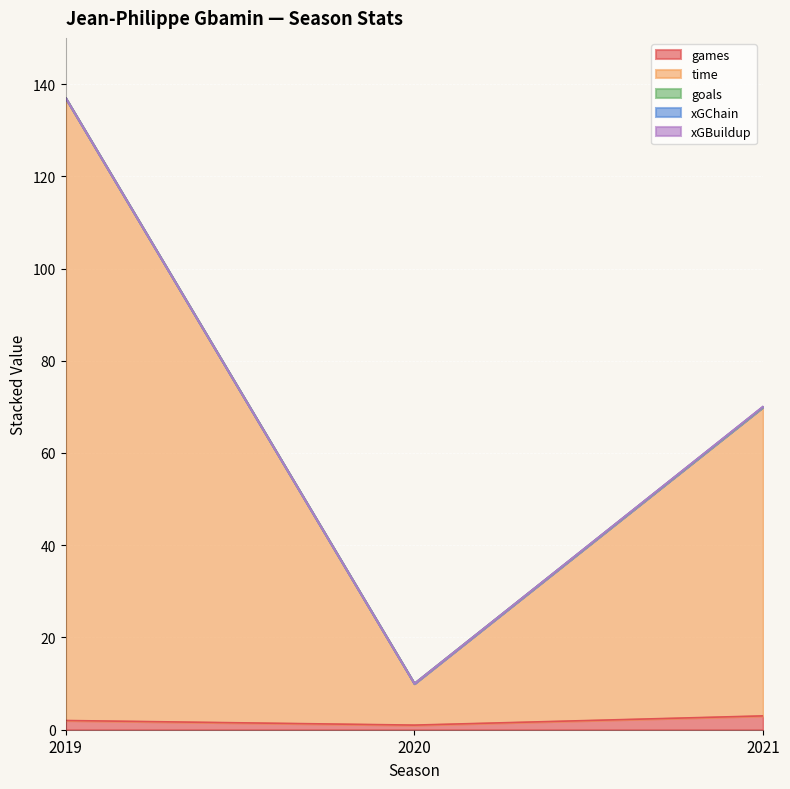

Which category has the lowest value in the time series?

2020